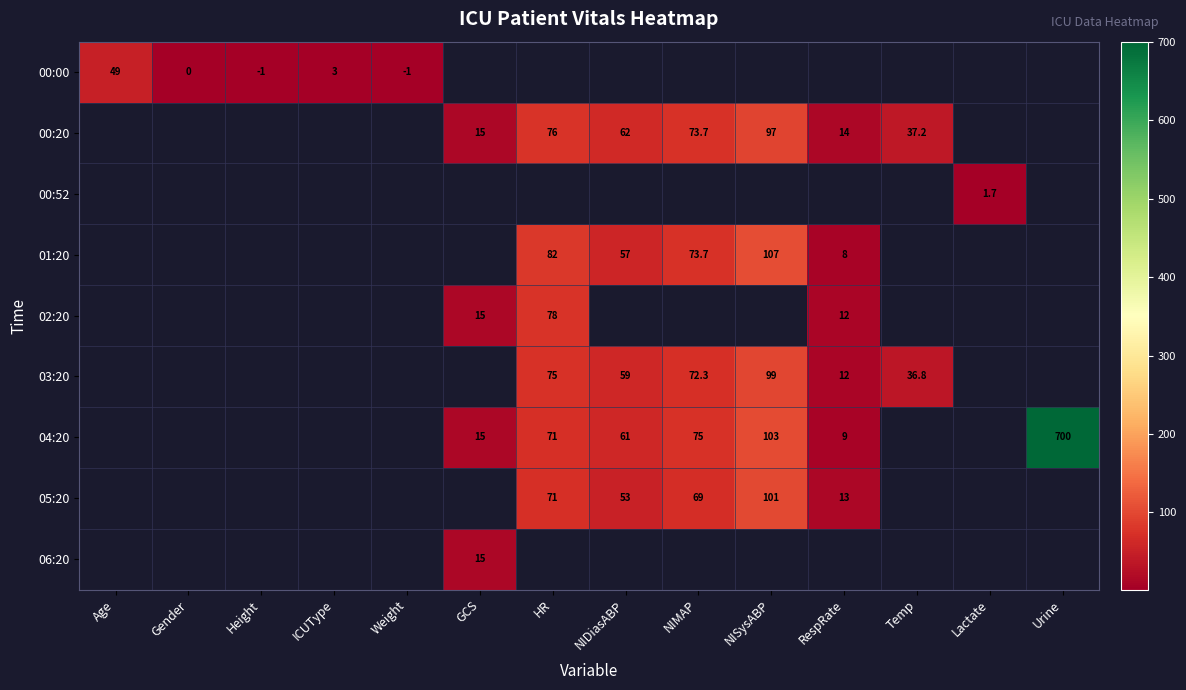

What is the maximum value shown in the chart?

700.0